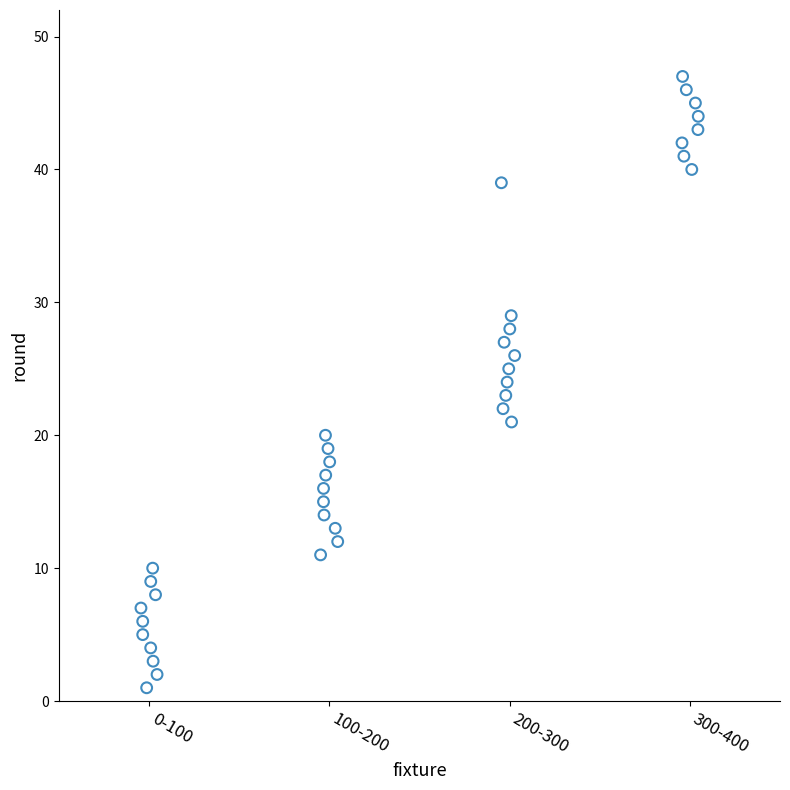

What is the range of Y values (max minus min)?

46